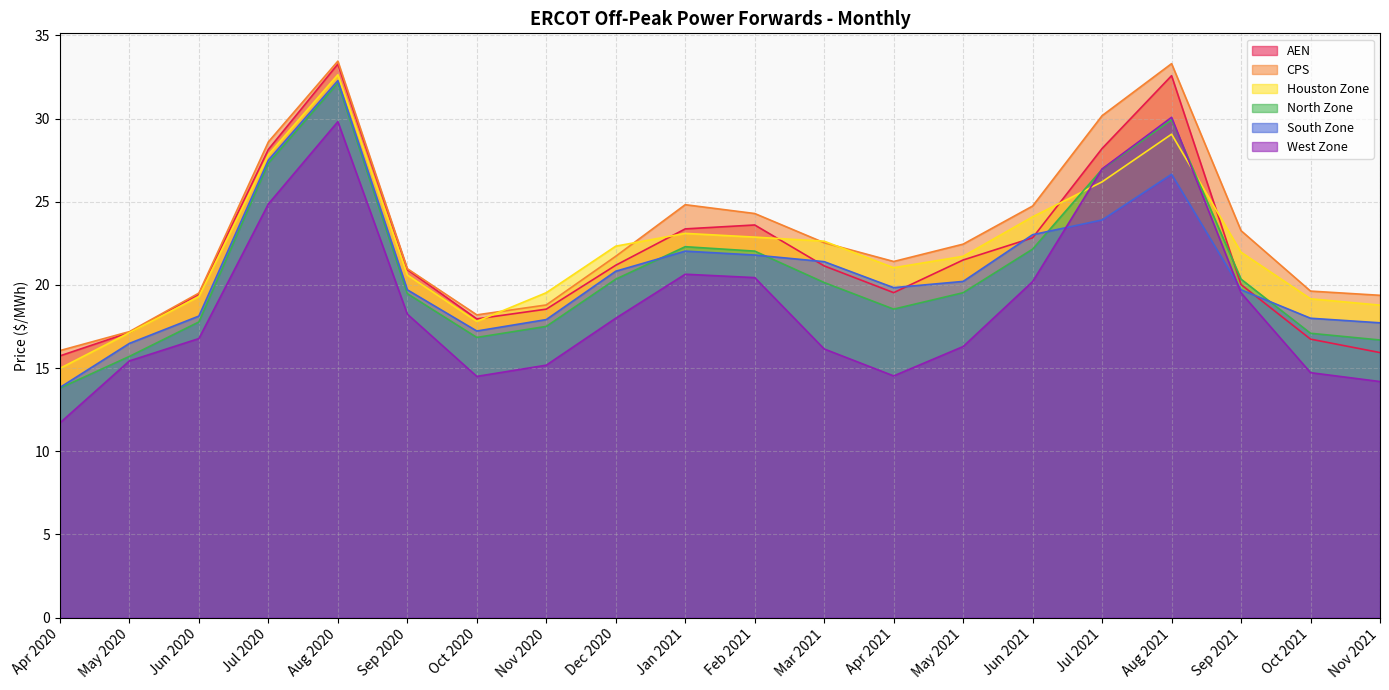

Reading left to right, what are all the values shown in this chart?

AEN: Apr 2020=15.7	May 2020=17.1	Jun 2020=19.4	Jul 2020=28.1	Aug 2020=33.3	Sep 2020=20.9	Oct 2020=18.0	Nov 2020=18.5	Dec 2020=21.2	Jan 2021=23.4	Feb 2021=23.6	Mar 2021=21.1	Apr 2021=19.5	May 2021=21.5	Jun 2021=22.8	Jul 2021=28.2	Aug 2021=32.6	Sep 2021=20.0	Oct 2021=16.7	Nov 2021=15.9
CPS: Apr 2020=16.1	May 2020=17.2	Jun 2020=19.5	Jul 2020=28.6	Aug 2020=33.4	Sep 2020=21.0	Oct 2020=18.2	Nov 2020=18.8	Dec 2020=21.7	Jan 2021=24.8	Feb 2021=24.3	Mar 2021=22.5	Apr 2021=21.4	May 2021=22.4	Jun 2021=24.7	Jul 2021=30.2	Aug 2021=33.3	Sep 2021=23.3	Oct 2021=19.6	Nov 2021=19.4
Houston Zone: Apr 2020=15.0	May 2020=17.1	Jun 2020=19.3	Jul 2020=27.8	Aug 2020=32.6	Sep 2020=20.6	Oct 2020=17.8	Nov 2020=19.5	Dec 2020=22.3	Jan 2021=23.1	Feb 2021=22.9	Mar 2021=22.6	Apr 2021=21.0	May 2021=21.7	Jun 2021=24.1	Jul 2021=26.2	Aug 2021=29.1	Sep 2021=22.0	Oct 2021=19.2	Nov 2021=18.8
North Zone: Apr 2020=13.8	May 2020=15.7	Jun 2020=17.8	Jul 2020=27.3	Aug 2020=32.1	Sep 2020=19.5	Oct 2020=16.8	Nov 2020=17.5	Dec 2020=20.3	Jan 2021=22.3	Feb 2021=22.0	Mar 2021=20.1	Apr 2021=18.5	May 2021=19.5	Jun 2021=22.1	Jul 2021=26.9	Aug 2021=29.9	Sep 2021=20.3	Oct 2021=17.1	Nov 2021=16.7
South Zone: Apr 2020=13.8	May 2020=16.5	Jun 2020=18.1	Jul 2020=27.5	Aug 2020=32.3	Sep 2020=19.7	Oct 2020=17.2	Nov 2020=17.9	Dec 2020=20.8	Jan 2021=22.0	Feb 2021=21.8	Mar 2021=21.4	Apr 2021=19.8	May 2021=20.2	Jun 2021=23.0	Jul 2021=23.9	Aug 2021=26.6	Sep 2021=19.7	Oct 2021=18.0	Nov 2021=17.7
West Zone: Apr 2020=11.7	May 2020=15.4	Jun 2020=16.8	Jul 2020=24.9	Aug 2020=29.8	Sep 2020=18.2	Oct 2020=14.5	Nov 2020=15.2	Dec 2020=18.0	Jan 2021=20.6	Feb 2021=20.4	Mar 2021=16.1	Apr 2021=14.5	May 2021=16.3	Jun 2021=20.2	Jul 2021=27.0	Aug 2021=30.1	Sep 2021=19.5	Oct 2021=14.7	Nov 2021=14.2